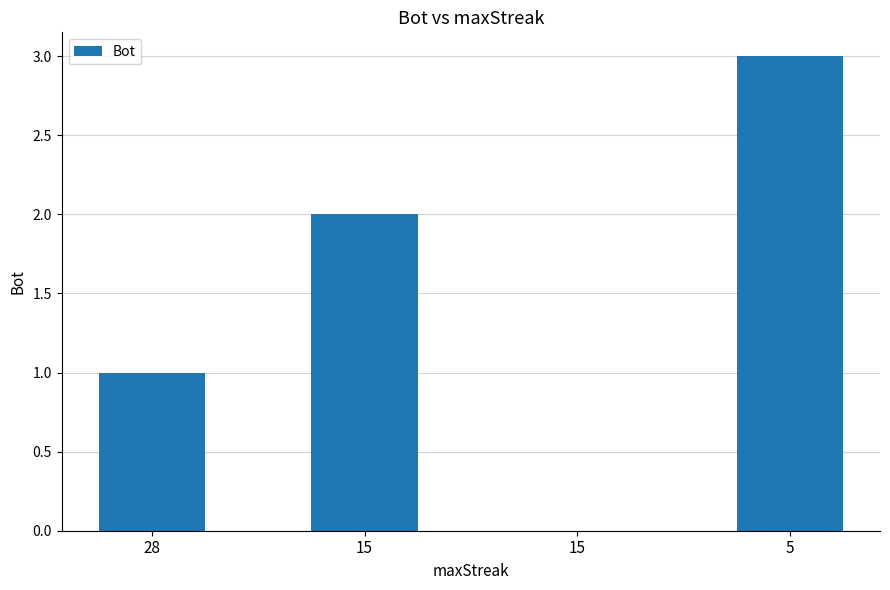

Reading left to right, what are all the values shown in this chart?

28=1	15=2	15=0	5=3